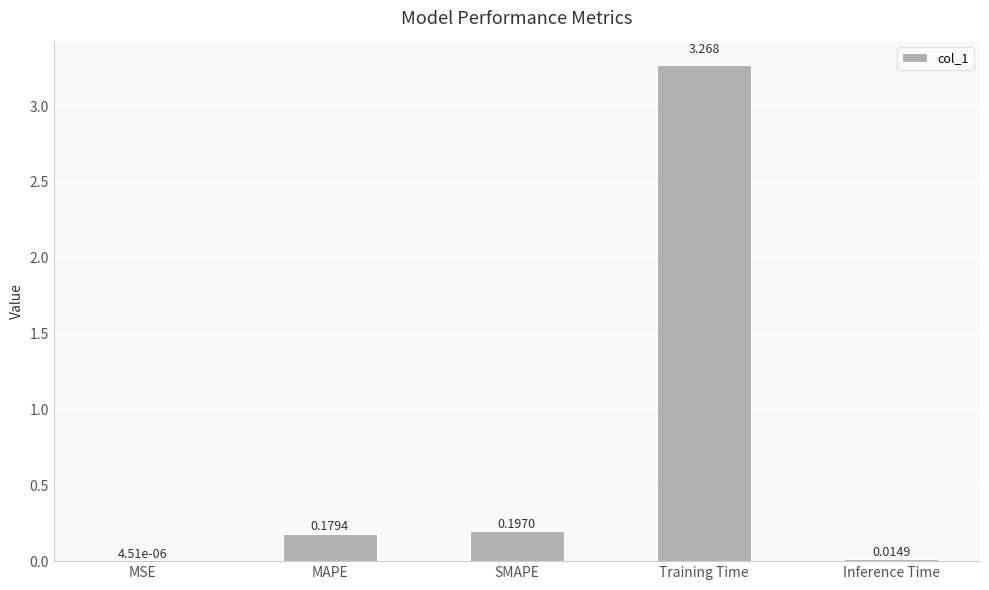

Which has a higher value, MAPE or MSE?

MAPE